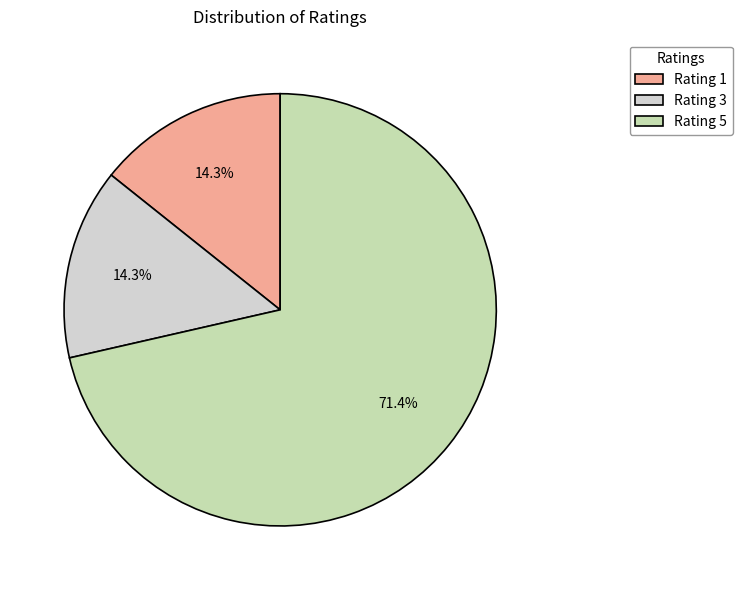

Count the number of slices in the pie.

3